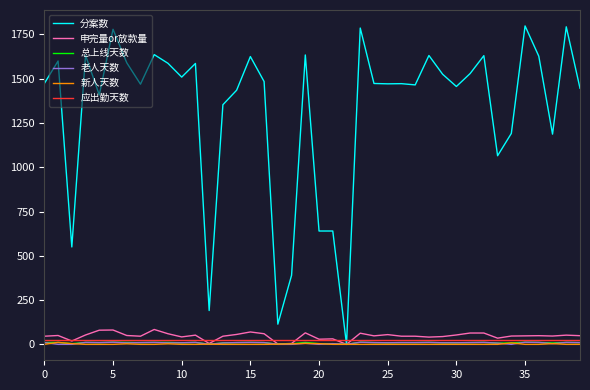

What is the maximum value shown in the chart?

1798